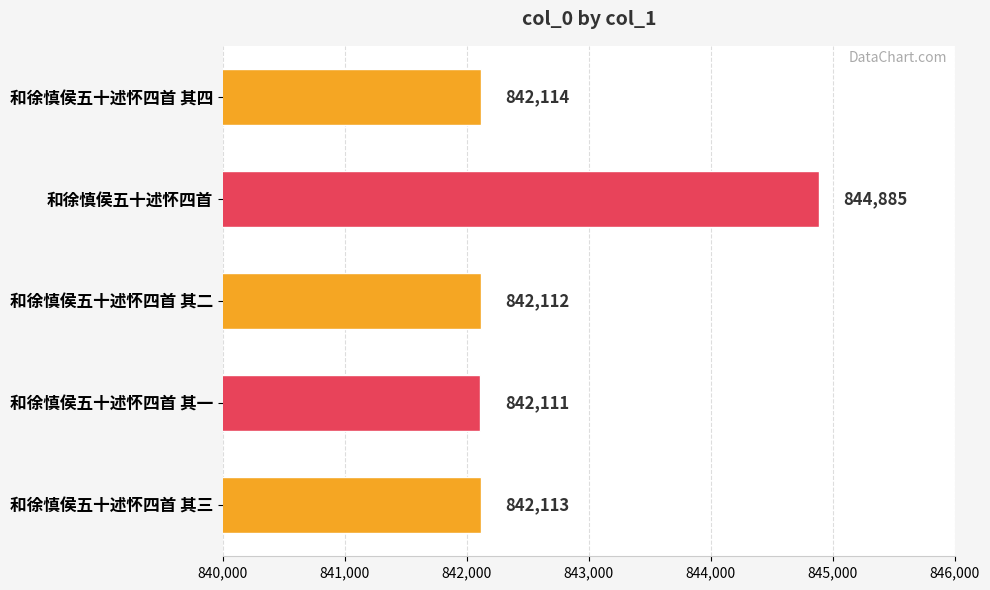

What is the difference between the second highest and minimum values?

3